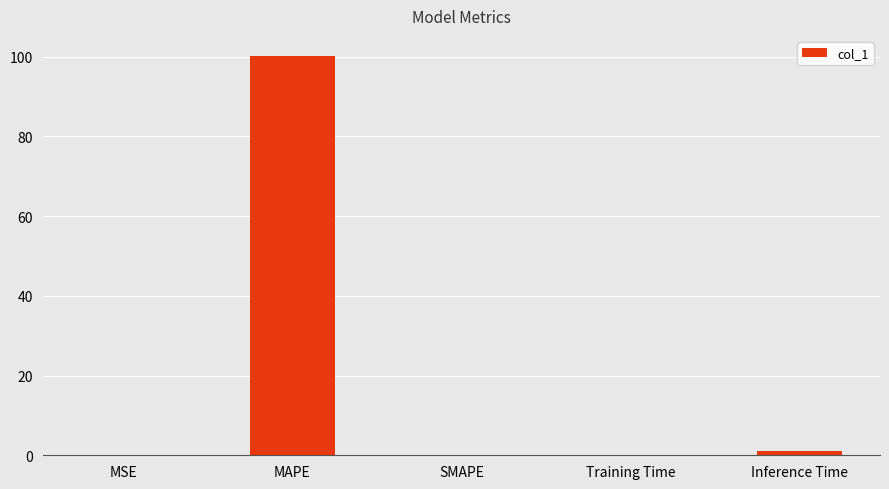

Is it true that the value at MAPE is 100.2?

True